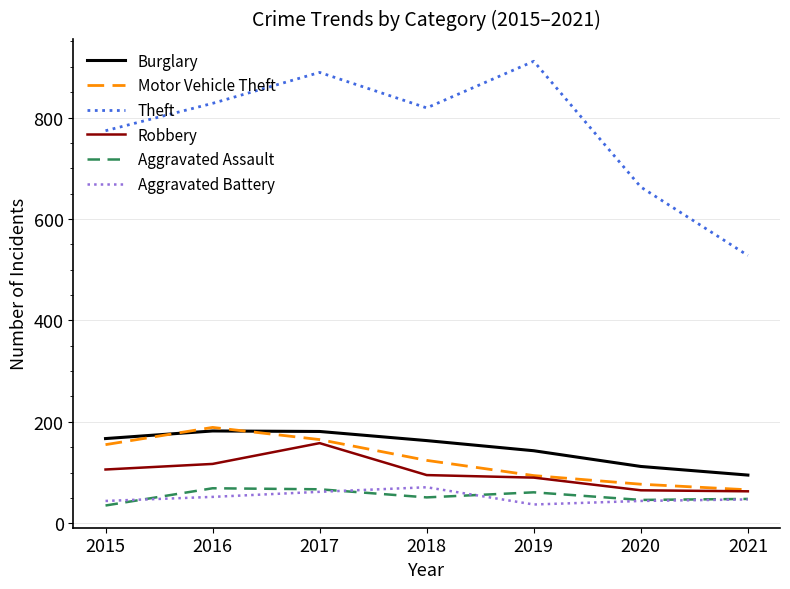

The Robbery series shows 162 at 2018. True or false?

False